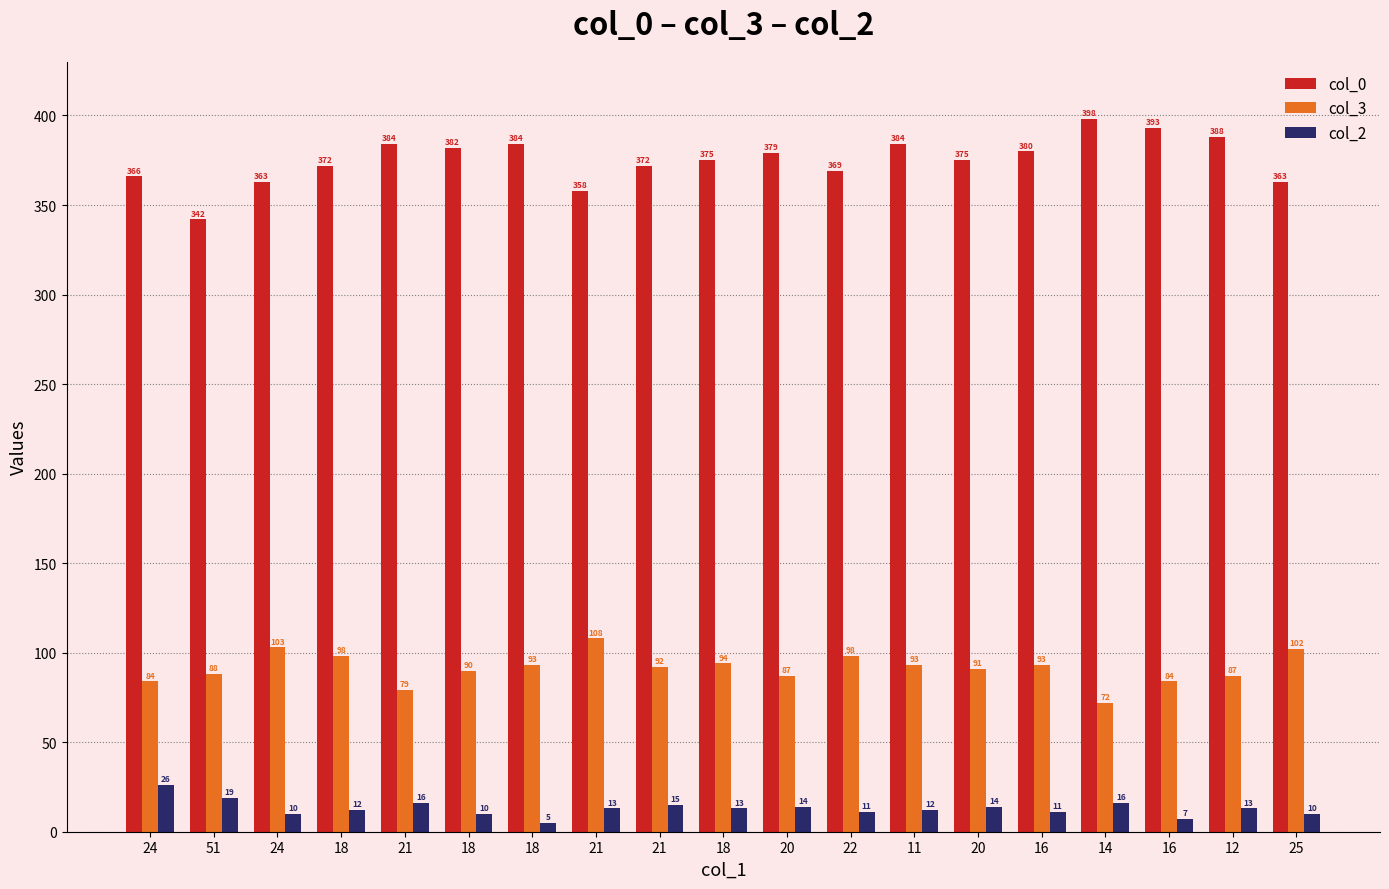

Rank the categories by col_0 value from lowest to highest.

51, 21, 24, 25, 24, 22, 18, 21, 18, 20, 20, 16, 18, 21, 18, 11, 12, 16, 14